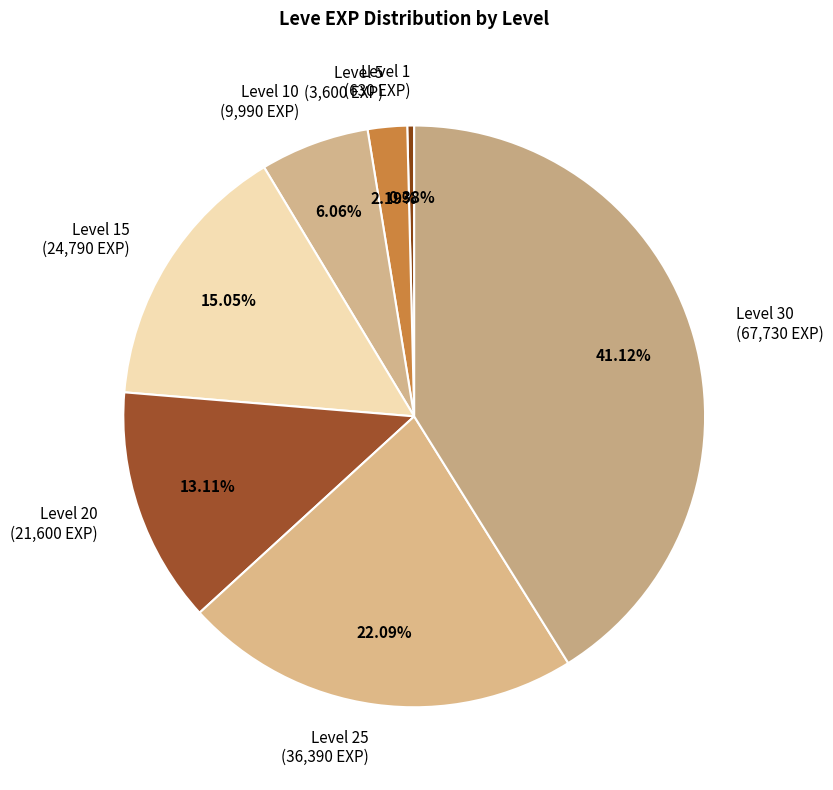

Is the sum of Level 5 (3,600 EXP) and Level 20 (21,600 EXP) greater than half?

No